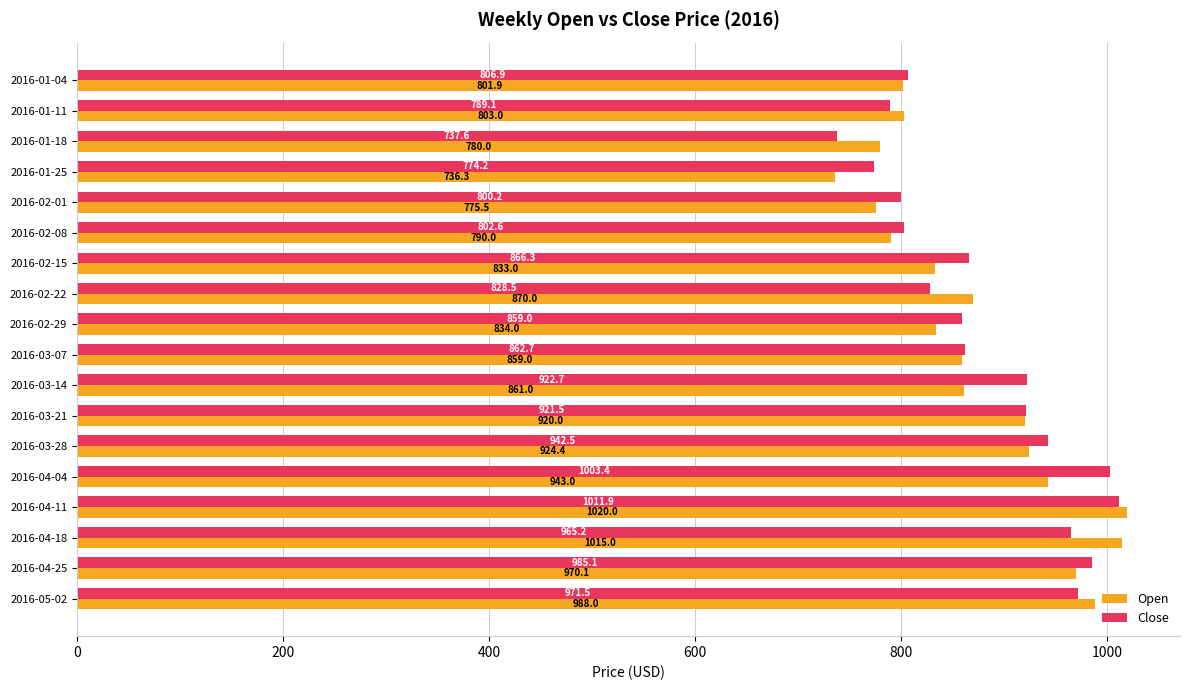

Where is Open nearest to the value 878?

2016-02-22